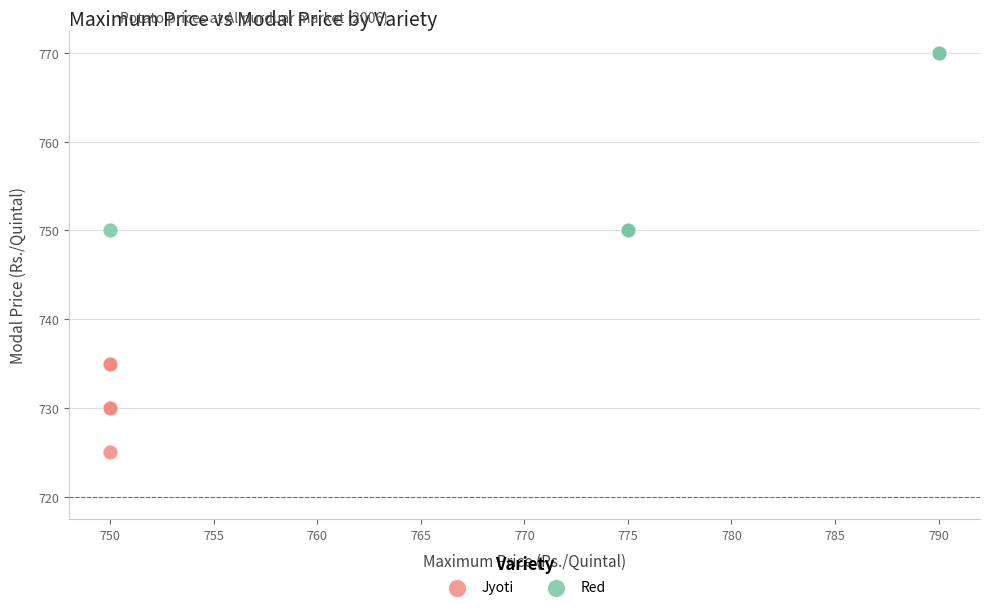

Which series reaches the maximum Y coordinate?

Red